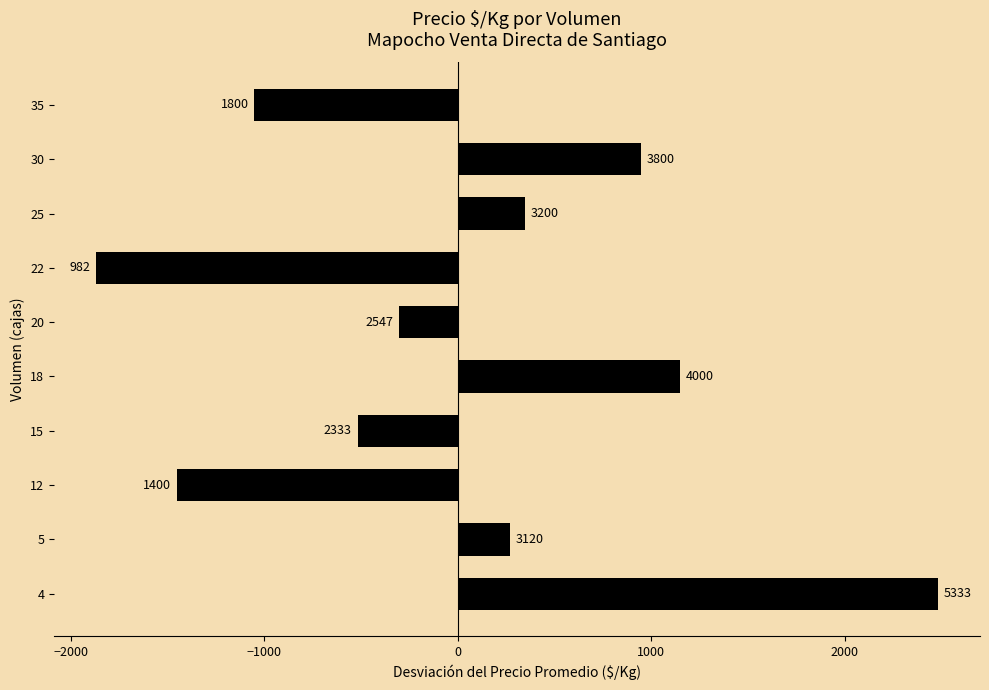

How many positive values are there?

5